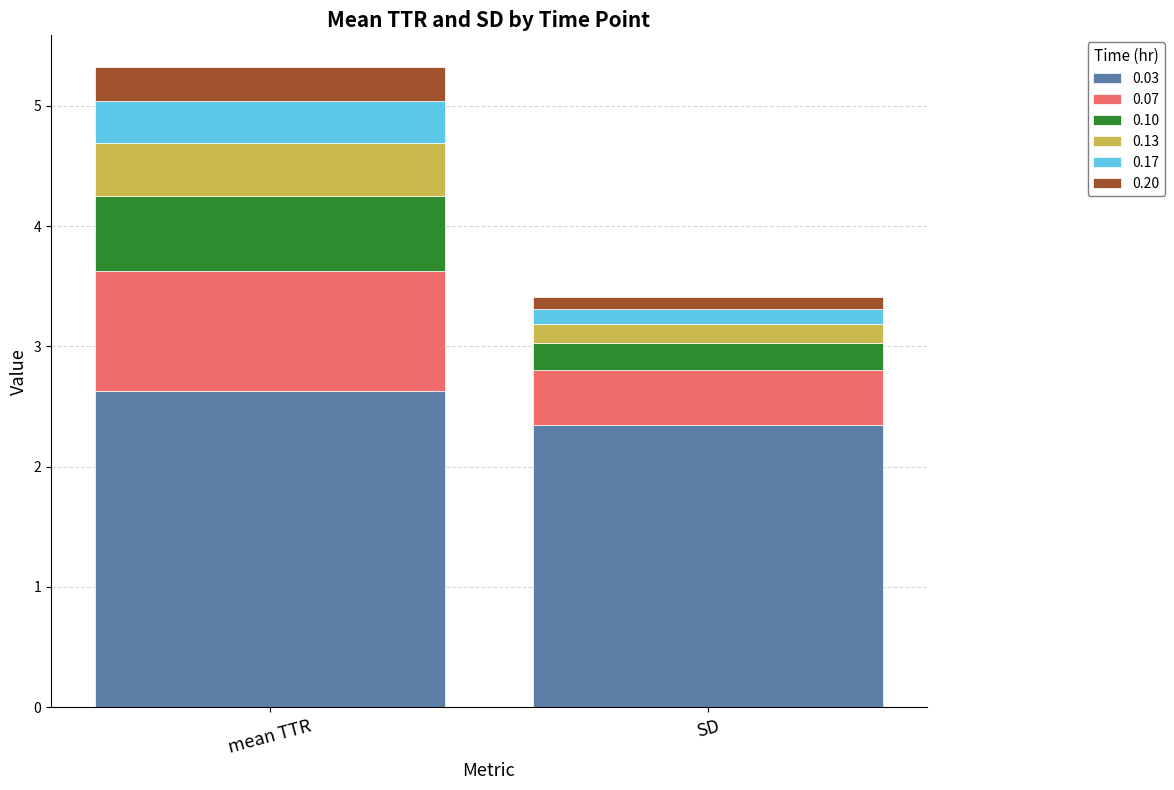

Where is 0.03 nearest to the value 2?

SD